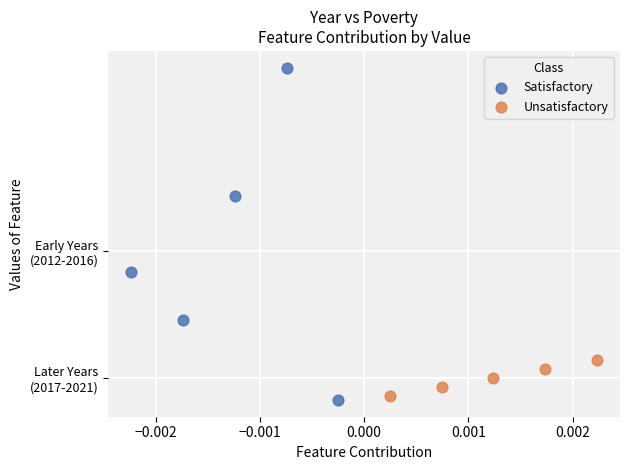

What are all the series names shown in the legend?

Satisfactory, Unsatisfactory